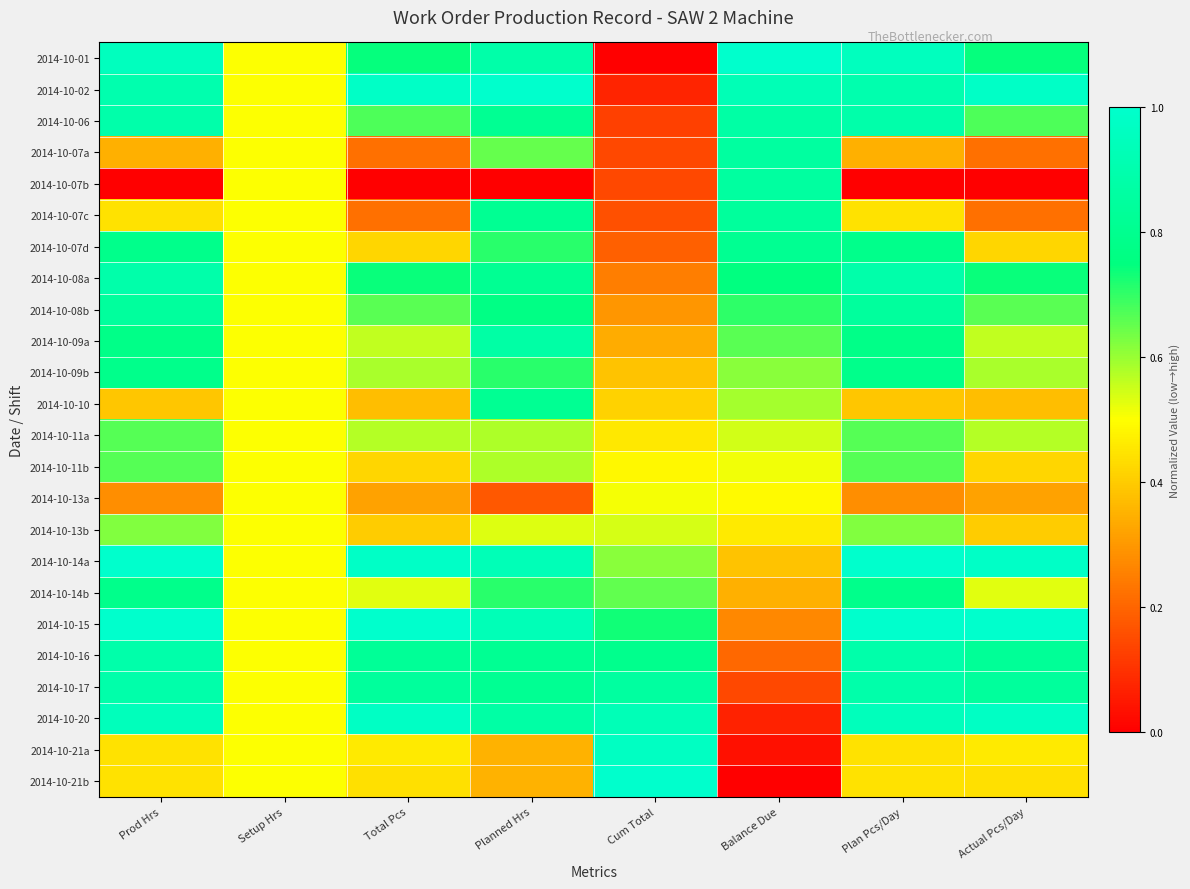

Reading left to right, list all the values displayed in this chart.

2014-10-01: Prod Hrs=1.0	Setup Hrs=0.5	Total Pcs=0.7	Planned Hrs=0.9	Cum Total=0.0	Balance Due=1.0	Plan Pcs/Day=1.0	Actual Pcs/Day=0.7
2014-10-02: Prod Hrs=0.9	Setup Hrs=0.5	Total Pcs=1.0	Planned Hrs=1.0	Cum Total=0.1	Balance Due=0.9	Plan Pcs/Day=0.9	Actual Pcs/Day=1.0
2014-10-06: Prod Hrs=0.9	Setup Hrs=0.5	Total Pcs=0.7	Planned Hrs=0.8	Cum Total=0.1	Balance Due=0.9	Plan Pcs/Day=0.9	Actual Pcs/Day=0.7
2014-10-07a: Prod Hrs=0.3	Setup Hrs=0.5	Total Pcs=0.2	Planned Hrs=0.7	Cum Total=0.1	Balance Due=0.9	Plan Pcs/Day=0.3	Actual Pcs/Day=0.2
2014-10-07b: Prod Hrs=0.0	Setup Hrs=0.5	Total Pcs=0.0	Planned Hrs=0.0	Cum Total=0.1	Balance Due=0.9	Plan Pcs/Day=0.0	Actual Pcs/Day=0.0
2014-10-07c: Prod Hrs=0.4	Setup Hrs=0.5	Total Pcs=0.2	Planned Hrs=0.8	Cum Total=0.2	Balance Due=0.8	Plan Pcs/Day=0.4	Actual Pcs/Day=0.2
2014-10-07d: Prod Hrs=0.8	Setup Hrs=0.5	Total Pcs=0.4	Planned Hrs=0.7	Cum Total=0.2	Balance Due=0.8	Plan Pcs/Day=0.8	Actual Pcs/Day=0.4
2014-10-08a: Prod Hrs=0.9	Setup Hrs=0.5	Total Pcs=0.7	Planned Hrs=0.8	Cum Total=0.2	Balance Due=0.8	Plan Pcs/Day=0.9	Actual Pcs/Day=0.7
2014-10-08b: Prod Hrs=0.8	Setup Hrs=0.5	Total Pcs=0.7	Planned Hrs=0.8	Cum Total=0.3	Balance Due=0.7	Plan Pcs/Day=0.8	Actual Pcs/Day=0.7
2014-10-09a: Prod Hrs=0.8	Setup Hrs=0.5	Total Pcs=0.6	Planned Hrs=0.9	Cum Total=0.3	Balance Due=0.7	Plan Pcs/Day=0.8	Actual Pcs/Day=0.6
2014-10-09b: Prod Hrs=0.8	Setup Hrs=0.5	Total Pcs=0.6	Planned Hrs=0.7	Cum Total=0.4	Balance Due=0.6	Plan Pcs/Day=0.8	Actual Pcs/Day=0.6
2014-10-10: Prod Hrs=0.4	Setup Hrs=0.5	Total Pcs=0.4	Planned Hrs=0.8	Cum Total=0.4	Balance Due=0.6	Plan Pcs/Day=0.4	Actual Pcs/Day=0.4
2014-10-11a: Prod Hrs=0.7	Setup Hrs=0.5	Total Pcs=0.6	Planned Hrs=0.6	Cum Total=0.5	Balance Due=0.5	Plan Pcs/Day=0.7	Actual Pcs/Day=0.6
2014-10-11b: Prod Hrs=0.7	Setup Hrs=0.5	Total Pcs=0.4	Planned Hrs=0.6	Cum Total=0.5	Balance Due=0.5	Plan Pcs/Day=0.7	Actual Pcs/Day=0.4
2014-10-13a: Prod Hrs=0.3	Setup Hrs=0.5	Total Pcs=0.3	Planned Hrs=0.2	Cum Total=0.5	Balance Due=0.5	Plan Pcs/Day=0.3	Actual Pcs/Day=0.3
2014-10-13b: Prod Hrs=0.6	Setup Hrs=0.5	Total Pcs=0.4	Planned Hrs=0.5	Cum Total=0.5	Balance Due=0.5	Plan Pcs/Day=0.6	Actual Pcs/Day=0.4
2014-10-14a: Prod Hrs=1.0	Setup Hrs=0.5	Total Pcs=1.0	Planned Hrs=0.9	Cum Total=0.6	Balance Due=0.4	Plan Pcs/Day=1.0	Actual Pcs/Day=1.0
2014-10-14b: Prod Hrs=0.8	Setup Hrs=0.5	Total Pcs=0.5	Planned Hrs=0.7	Cum Total=0.7	Balance Due=0.3	Plan Pcs/Day=0.8	Actual Pcs/Day=0.5
2014-10-15: Prod Hrs=1.0	Setup Hrs=0.5	Total Pcs=1.0	Planned Hrs=0.9	Cum Total=0.7	Balance Due=0.3	Plan Pcs/Day=1.0	Actual Pcs/Day=1.0
2014-10-16: Prod Hrs=0.9	Setup Hrs=0.5	Total Pcs=0.8	Planned Hrs=0.8	Cum Total=0.8	Balance Due=0.2	Plan Pcs/Day=0.9	Actual Pcs/Day=0.8
2014-10-17: Prod Hrs=0.9	Setup Hrs=0.5	Total Pcs=0.8	Planned Hrs=0.8	Cum Total=0.9	Balance Due=0.1	Plan Pcs/Day=0.9	Actual Pcs/Day=0.8
2014-10-20: Prod Hrs=0.9	Setup Hrs=0.5	Total Pcs=1.0	Planned Hrs=0.9	Cum Total=0.9	Balance Due=0.1	Plan Pcs/Day=0.9	Actual Pcs/Day=1.0
2014-10-21a: Prod Hrs=0.4	Setup Hrs=0.5	Total Pcs=0.5	Planned Hrs=0.3	Cum Total=1.0	Balance Due=0.0	Plan Pcs/Day=0.4	Actual Pcs/Day=0.5
2014-10-21b: Prod Hrs=0.4	Setup Hrs=0.5	Total Pcs=0.4	Planned Hrs=0.3	Cum Total=1.0	Balance Due=0.0	Plan Pcs/Day=0.4	Actual Pcs/Day=0.4